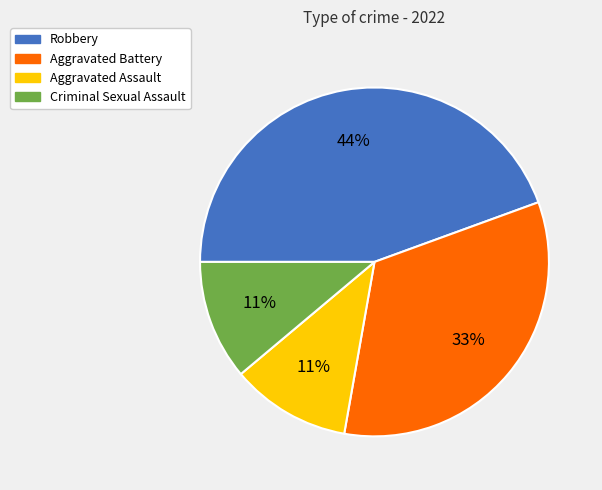

To the nearest percent, what portion does Aggravated Battery represent?

33%